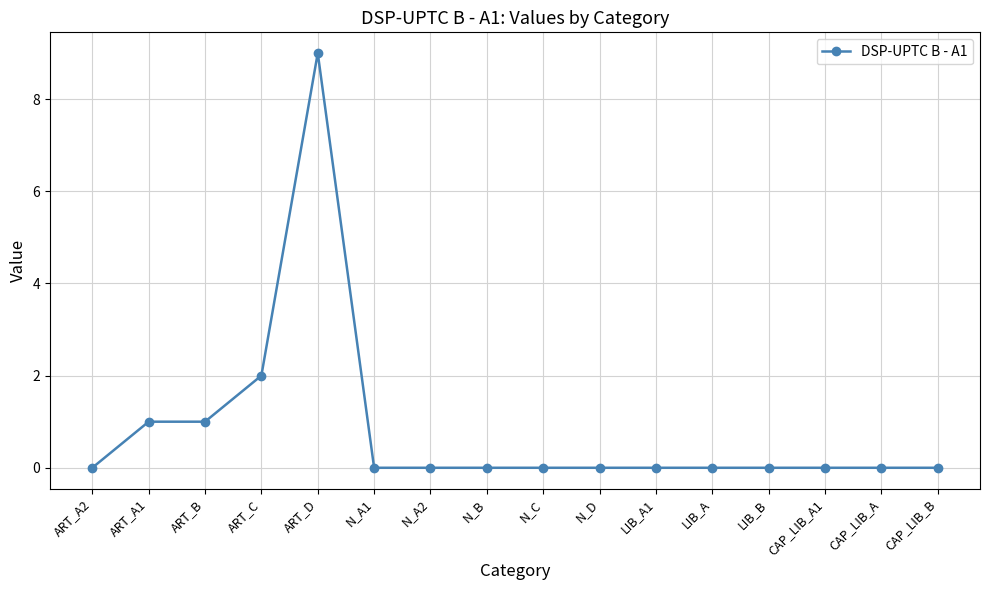

What is the sum of all values?

13